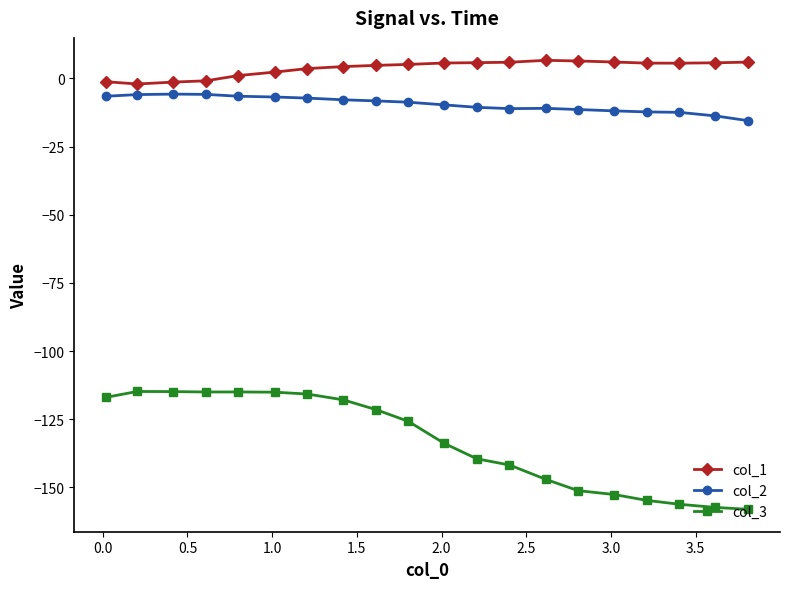

True or false: col_3 and col_2 cross at least once.

False